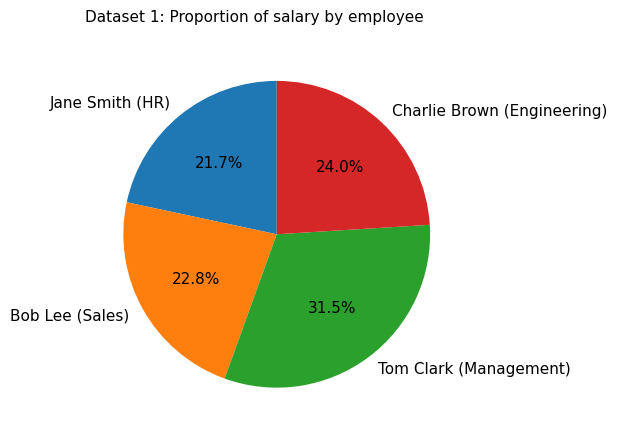

True or false: Charlie Brown (Engineering) accounts for 36% of the total.

False